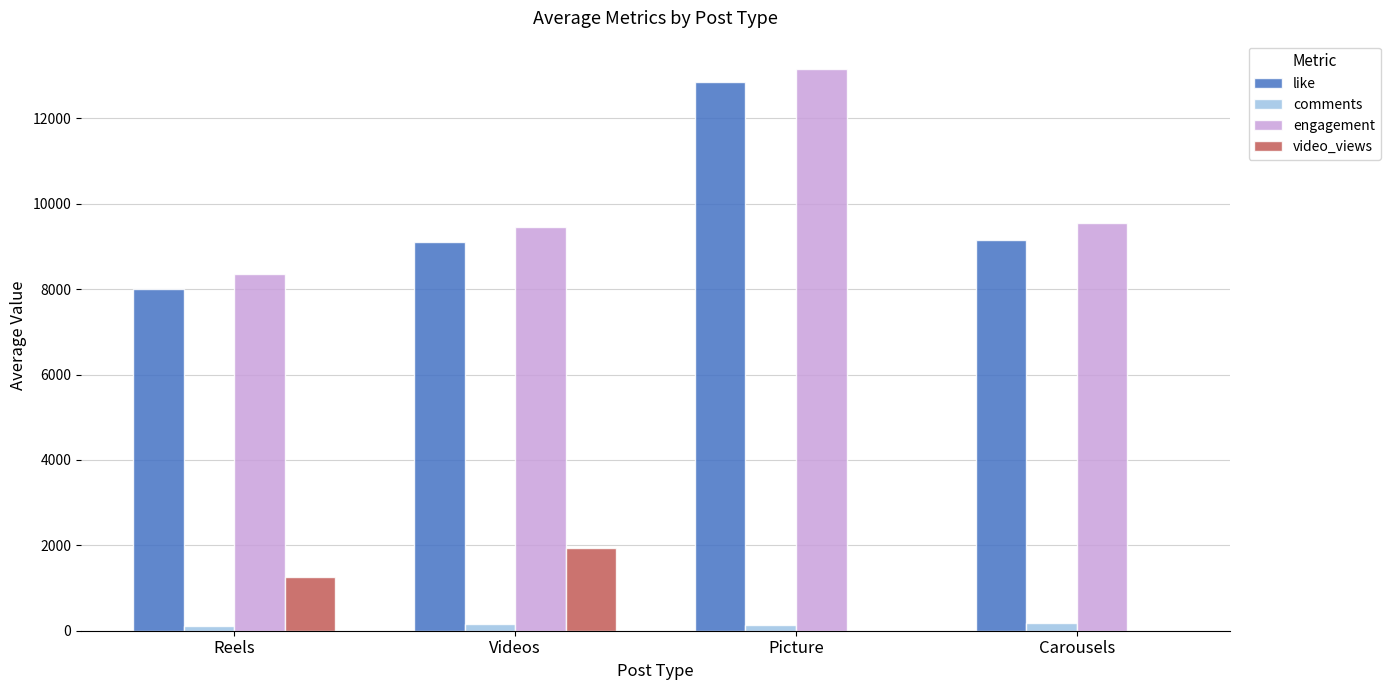

True or false: engagement has a value of 9457.5 at Videos.

True